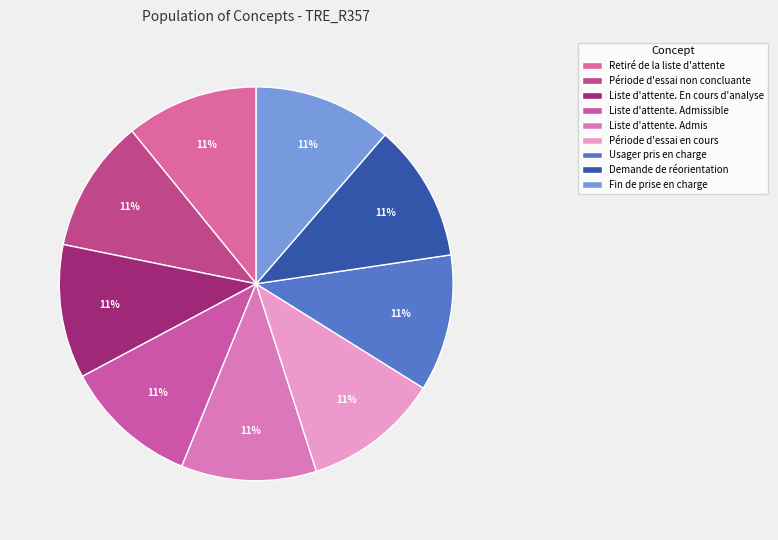

How many slices are in this pie chart?

9